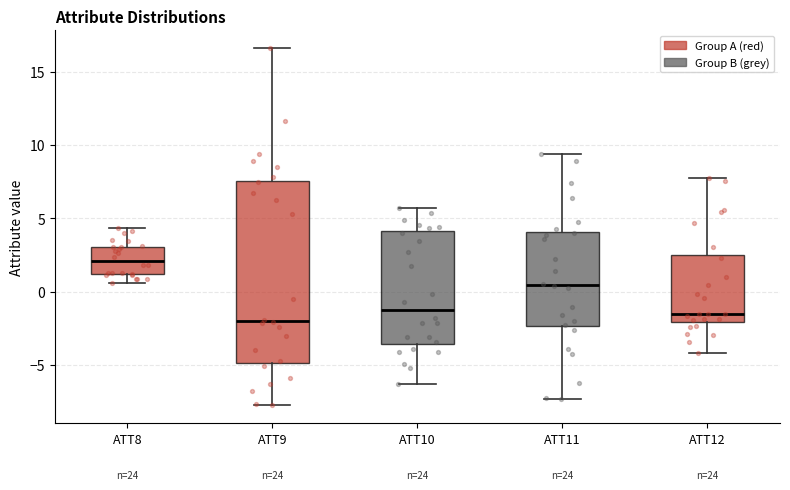

Comparing the boxes themselves (not the whiskers), which one is the tallest?

ATT9